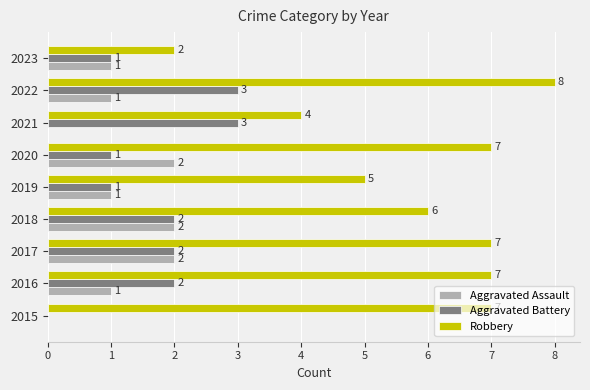

The Robbery series shows 10 at 2017. True or false?

False